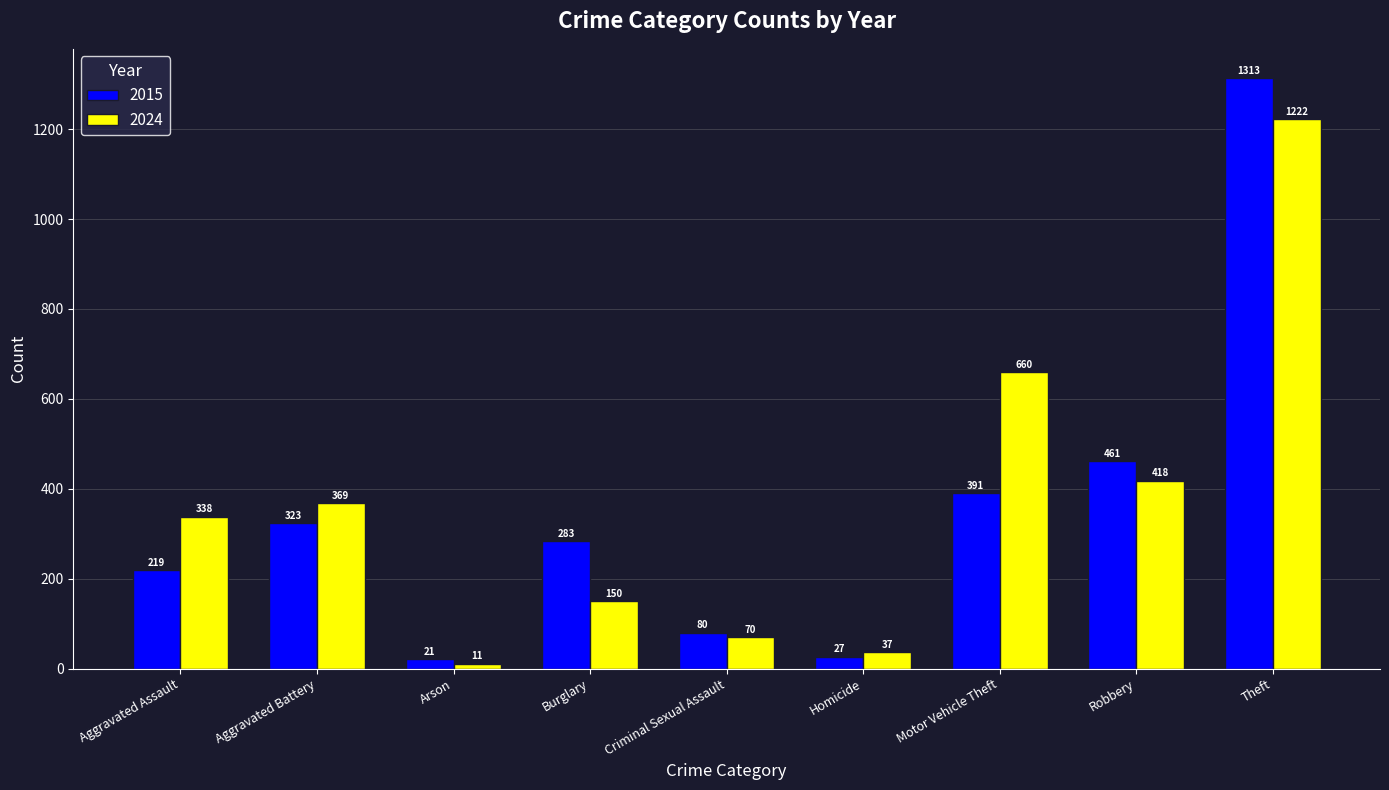

How many values in the 2015 series are below 283?

4